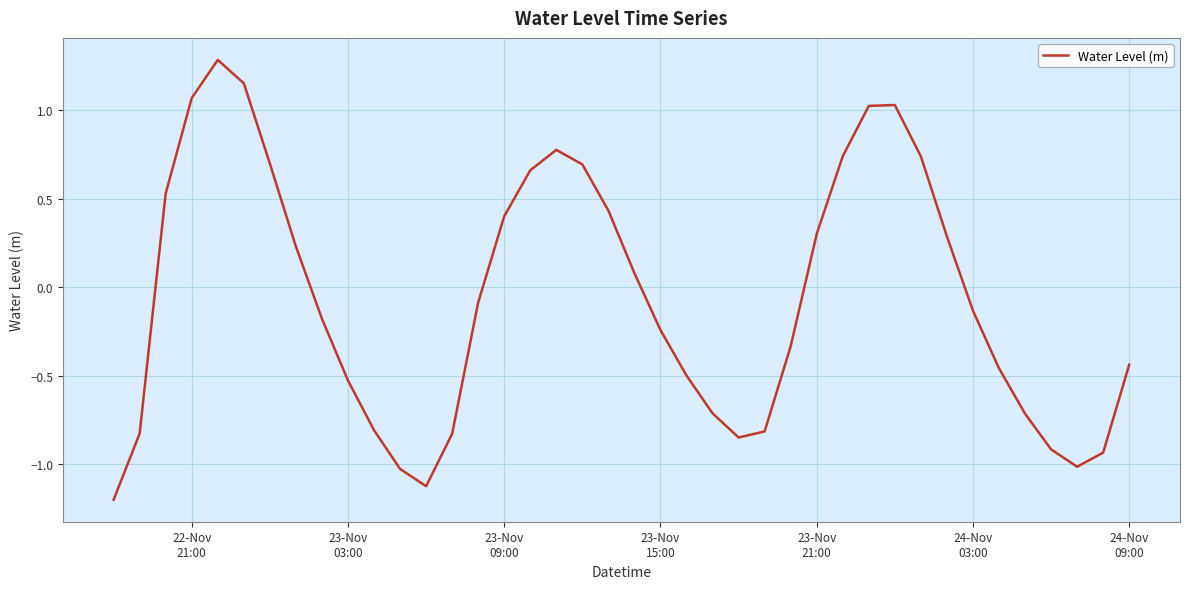

What is the maximum value shown in the chart?

1.3